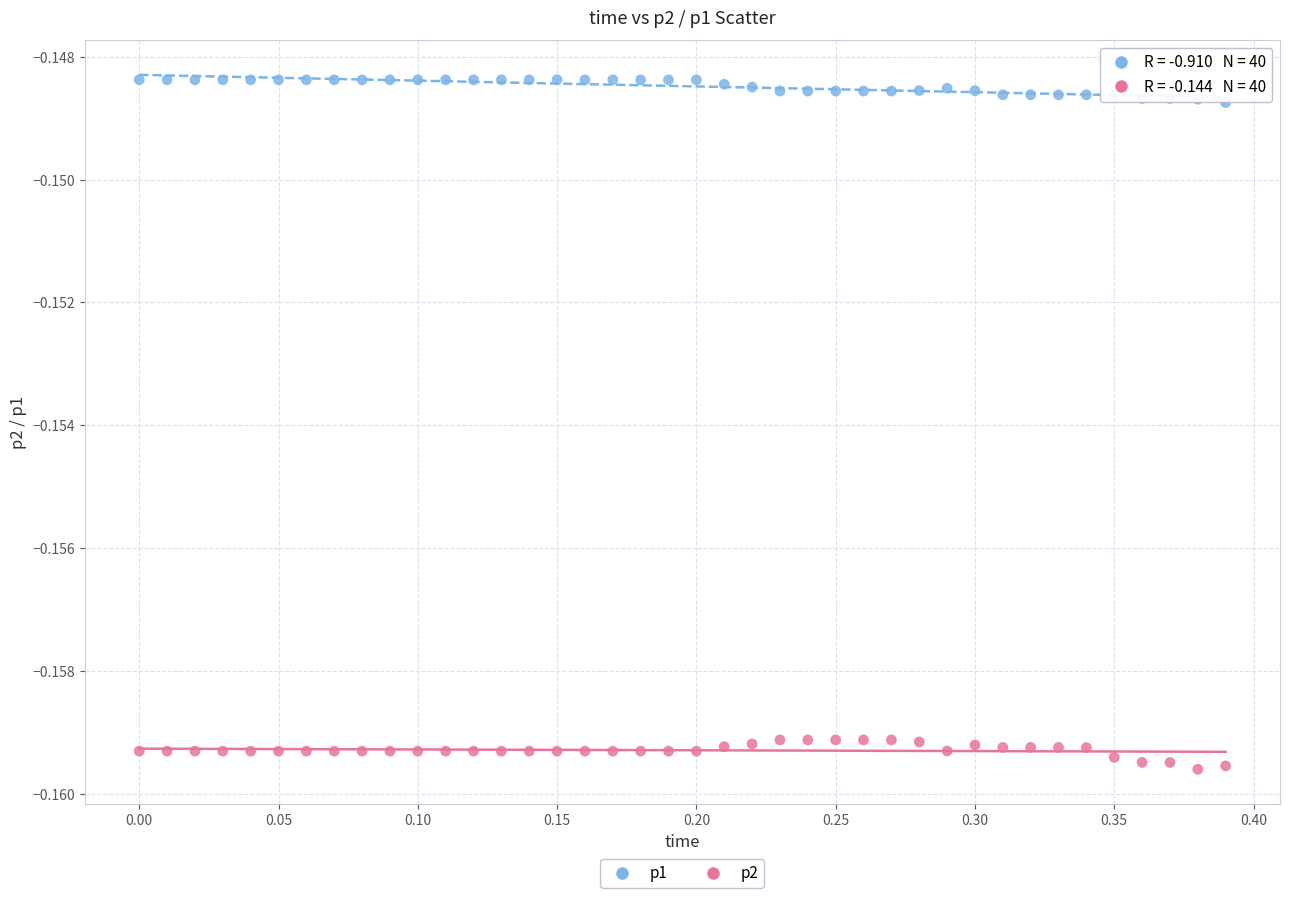

Which series contains the highest Y value?

p1